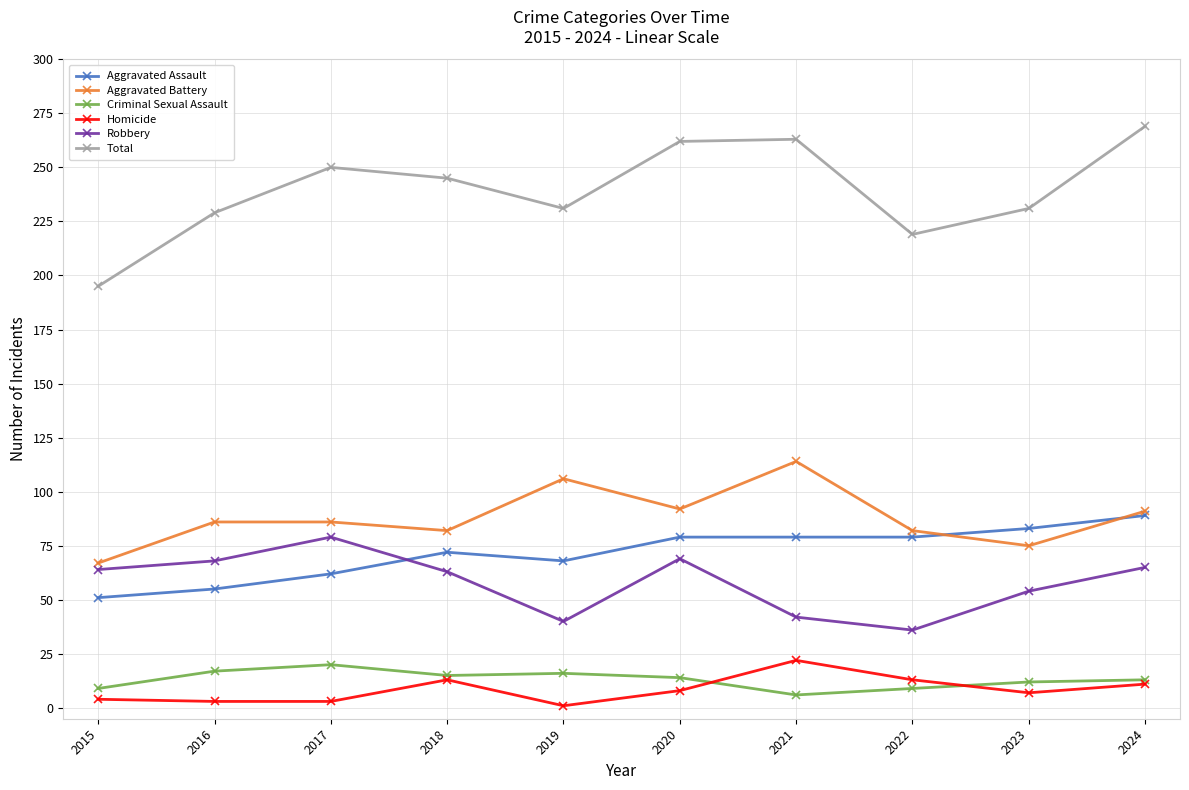

The value of Aggravated Battery at 2017 is 130. True or false?

False